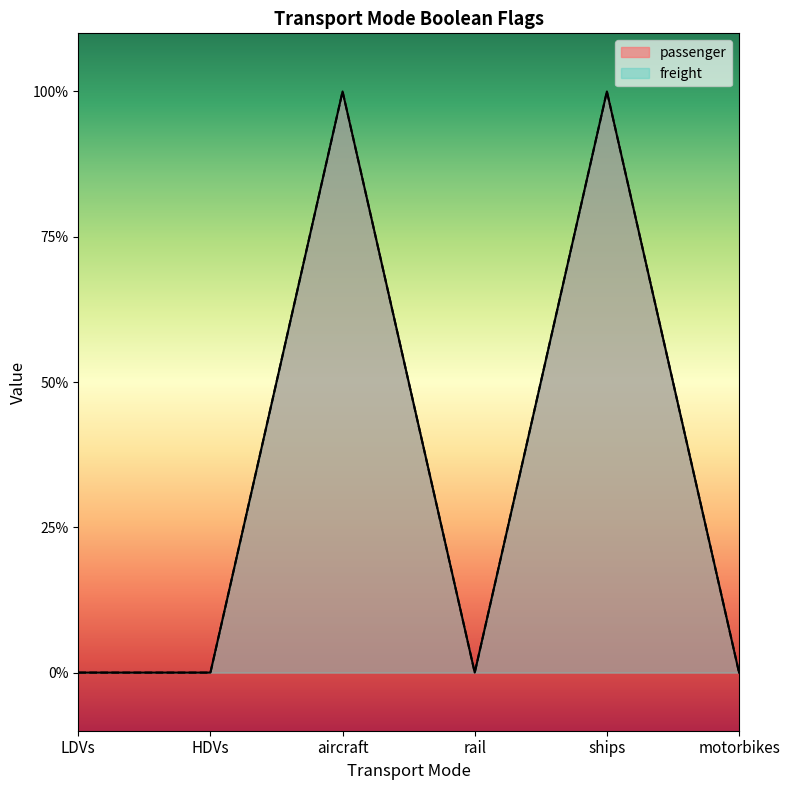

The value of freight at HDVs is 1. True or false?

False